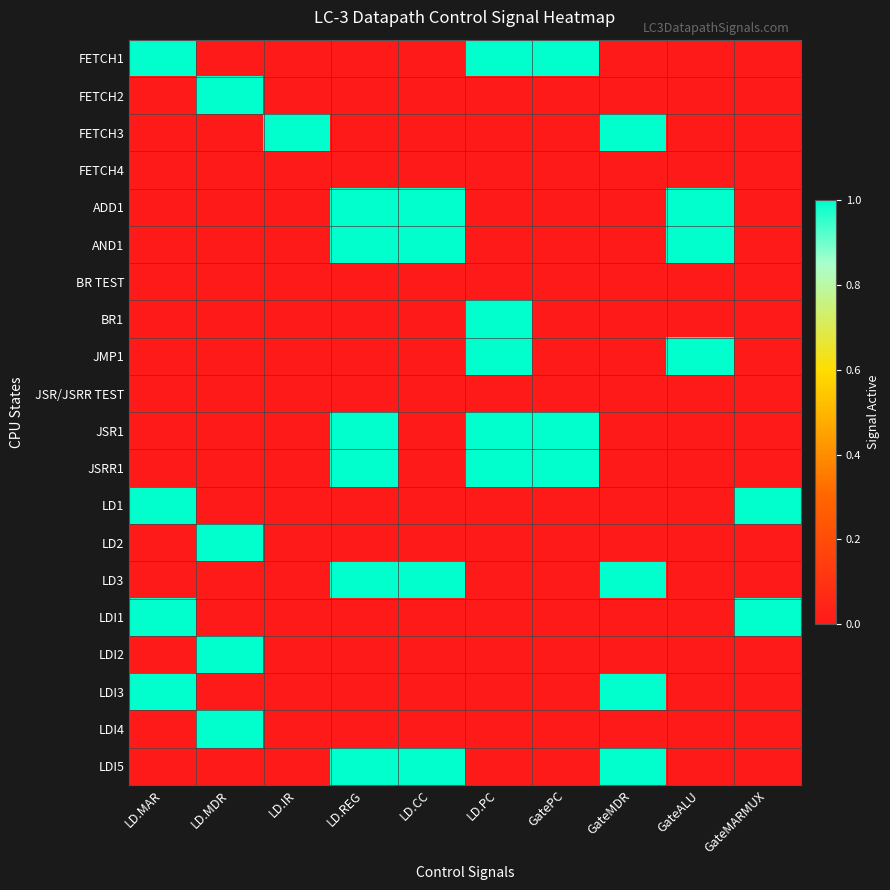

Reading left to right, transcribe all the data shown in this chart.

FETCH1: LD.MAR=1	LD.MDR=0	LD.IR=0	LD.REG=0	LD.CC=0	LD.PC=1	GatePC=1	GateMDR=0	GateALU=0	GateMARMUX=0
FETCH2: LD.MAR=0	LD.MDR=1	LD.IR=0	LD.REG=0	LD.CC=0	LD.PC=0	GatePC=0	GateMDR=0	GateALU=0	GateMARMUX=0
FETCH3: LD.MAR=0	LD.MDR=0	LD.IR=1	LD.REG=0	LD.CC=0	LD.PC=0	GatePC=0	GateMDR=1	GateALU=0	GateMARMUX=0
FETCH4: LD.MAR=0	LD.MDR=0	LD.IR=0	LD.REG=0	LD.CC=0	LD.PC=0	GatePC=0	GateMDR=0	GateALU=0	GateMARMUX=0
ADD1: LD.MAR=0	LD.MDR=0	LD.IR=0	LD.REG=1	LD.CC=1	LD.PC=0	GatePC=0	GateMDR=0	GateALU=1	GateMARMUX=0
AND1: LD.MAR=0	LD.MDR=0	LD.IR=0	LD.REG=1	LD.CC=1	LD.PC=0	GatePC=0	GateMDR=0	GateALU=1	GateMARMUX=0
BR TEST: LD.MAR=0	LD.MDR=0	LD.IR=0	LD.REG=0	LD.CC=0	LD.PC=0	GatePC=0	GateMDR=0	GateALU=0	GateMARMUX=0
BR1: LD.MAR=0	LD.MDR=0	LD.IR=0	LD.REG=0	LD.CC=0	LD.PC=1	GatePC=0	GateMDR=0	GateALU=0	GateMARMUX=0
JMP1: LD.MAR=0	LD.MDR=0	LD.IR=0	LD.REG=0	LD.CC=0	LD.PC=1	GatePC=0	GateMDR=0	GateALU=1	GateMARMUX=0
JSR/JSRR TEST: LD.MAR=0	LD.MDR=0	LD.IR=0	LD.REG=0	LD.CC=0	LD.PC=0	GatePC=0	GateMDR=0	GateALU=0	GateMARMUX=0
JSR1: LD.MAR=0	LD.MDR=0	LD.IR=0	LD.REG=1	LD.CC=0	LD.PC=1	GatePC=1	GateMDR=0	GateALU=0	GateMARMUX=0
JSRR1: LD.MAR=0	LD.MDR=0	LD.IR=0	LD.REG=1	LD.CC=0	LD.PC=1	GatePC=1	GateMDR=0	GateALU=0	GateMARMUX=0
LD1: LD.MAR=1	LD.MDR=0	LD.IR=0	LD.REG=0	LD.CC=0	LD.PC=0	GatePC=0	GateMDR=0	GateALU=0	GateMARMUX=1
LD2: LD.MAR=0	LD.MDR=1	LD.IR=0	LD.REG=0	LD.CC=0	LD.PC=0	GatePC=0	GateMDR=0	GateALU=0	GateMARMUX=0
LD3: LD.MAR=0	LD.MDR=0	LD.IR=0	LD.REG=1	LD.CC=1	LD.PC=0	GatePC=0	GateMDR=1	GateALU=0	GateMARMUX=0
LDI1: LD.MAR=1	LD.MDR=0	LD.IR=0	LD.REG=0	LD.CC=0	LD.PC=0	GatePC=0	GateMDR=0	GateALU=0	GateMARMUX=1
LDI2: LD.MAR=0	LD.MDR=1	LD.IR=0	LD.REG=0	LD.CC=0	LD.PC=0	GatePC=0	GateMDR=0	GateALU=0	GateMARMUX=0
LDI3: LD.MAR=1	LD.MDR=0	LD.IR=0	LD.REG=0	LD.CC=0	LD.PC=0	GatePC=0	GateMDR=1	GateALU=0	GateMARMUX=0
LDI4: LD.MAR=0	LD.MDR=1	LD.IR=0	LD.REG=0	LD.CC=0	LD.PC=0	GatePC=0	GateMDR=0	GateALU=0	GateMARMUX=0
LDI5: LD.MAR=0	LD.MDR=0	LD.IR=0	LD.REG=1	LD.CC=1	LD.PC=0	GatePC=0	GateMDR=1	GateALU=0	GateMARMUX=0